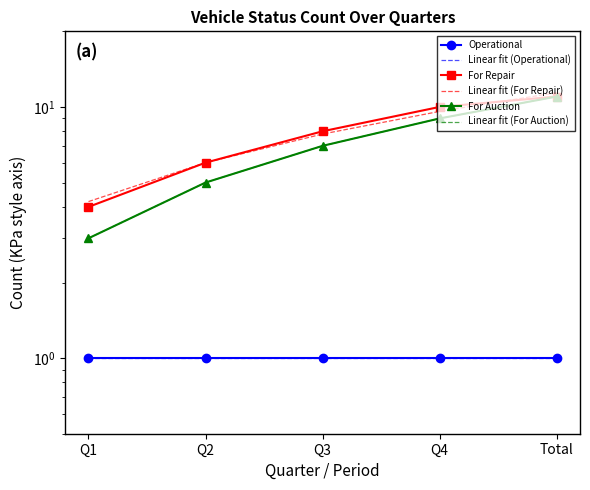

What is the label of the 1st point from the right?

Total